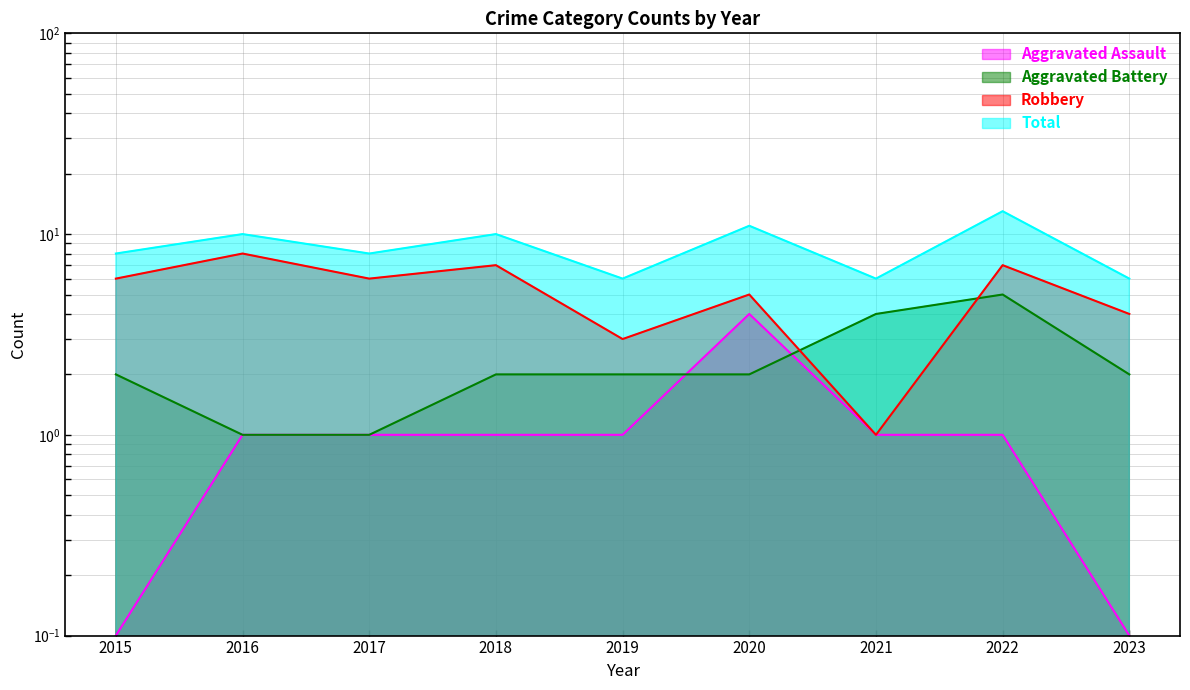

What is the minimum value for Aggravated Assault?

0.1